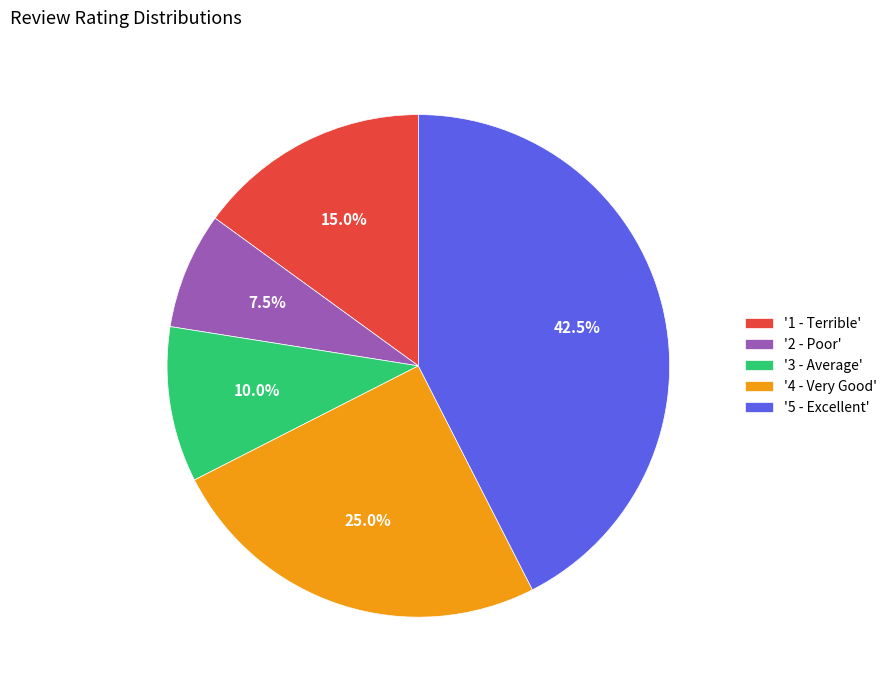

How many slices are in this pie chart?

5